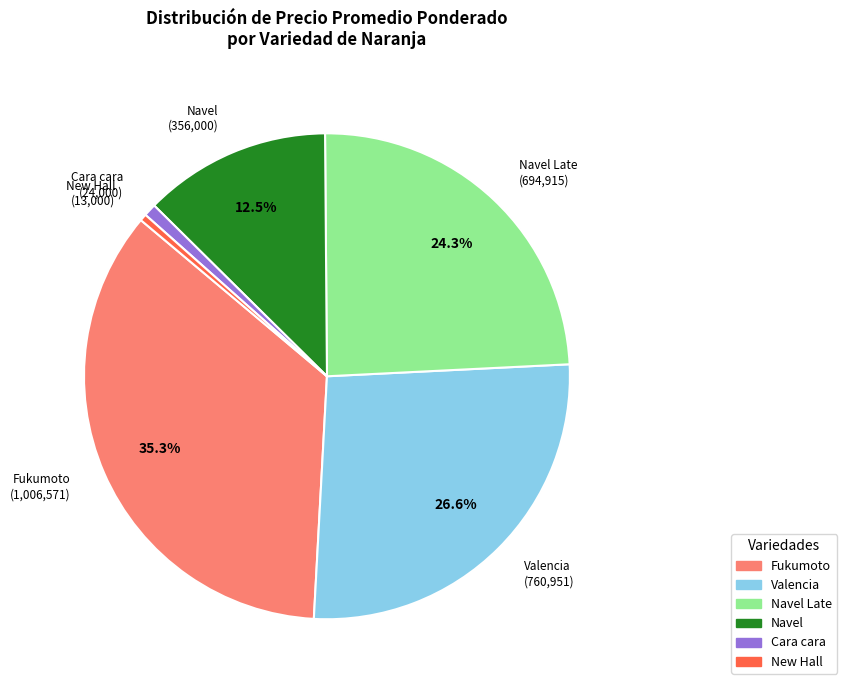

Is there any slice that represents more than half of the pie?

No